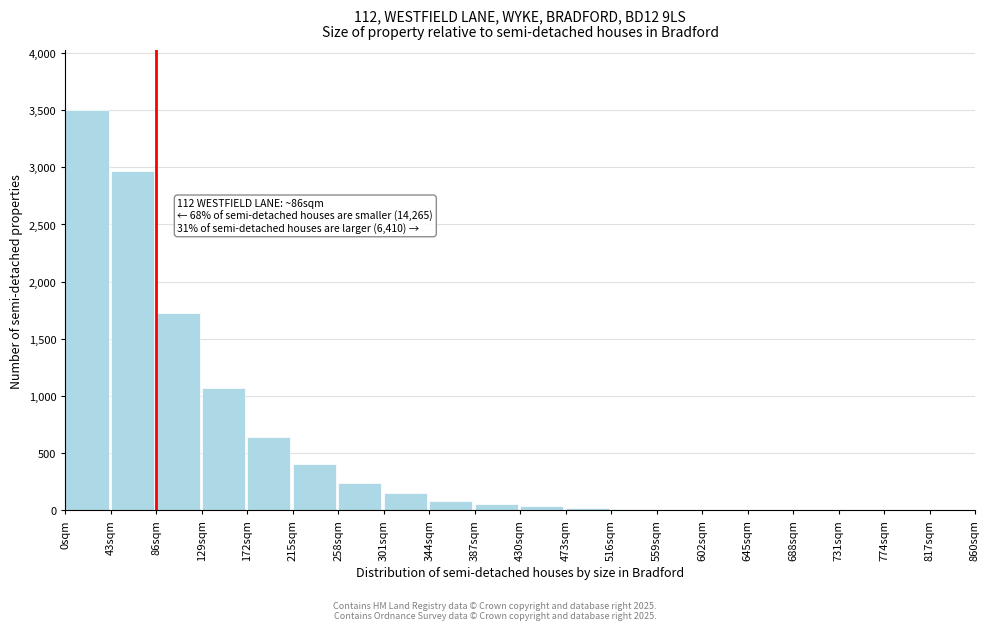

Which range on the x-axis has the tallest bar?

0 to 43